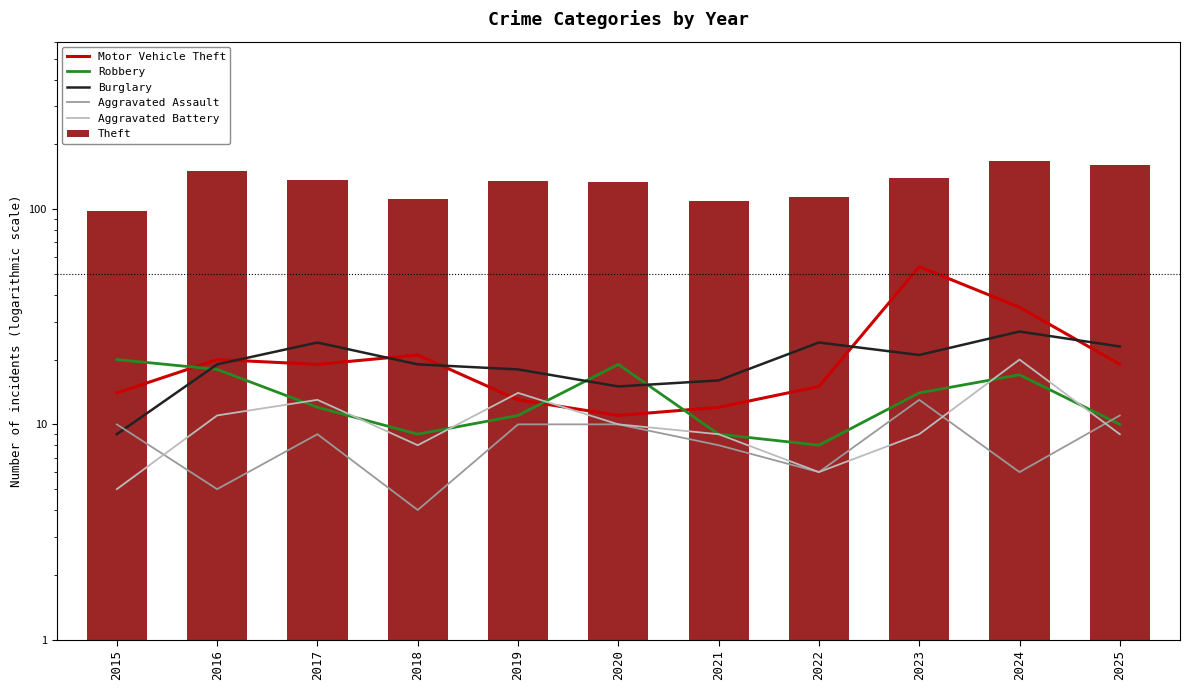

What is the sum of the Motor Vehicle Theft values at 2023 and 2015?

68